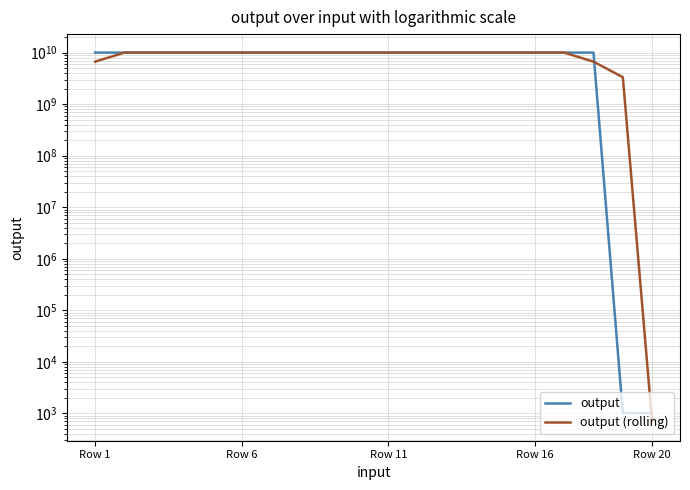

What is the minimum value shown in the chart?

673.7